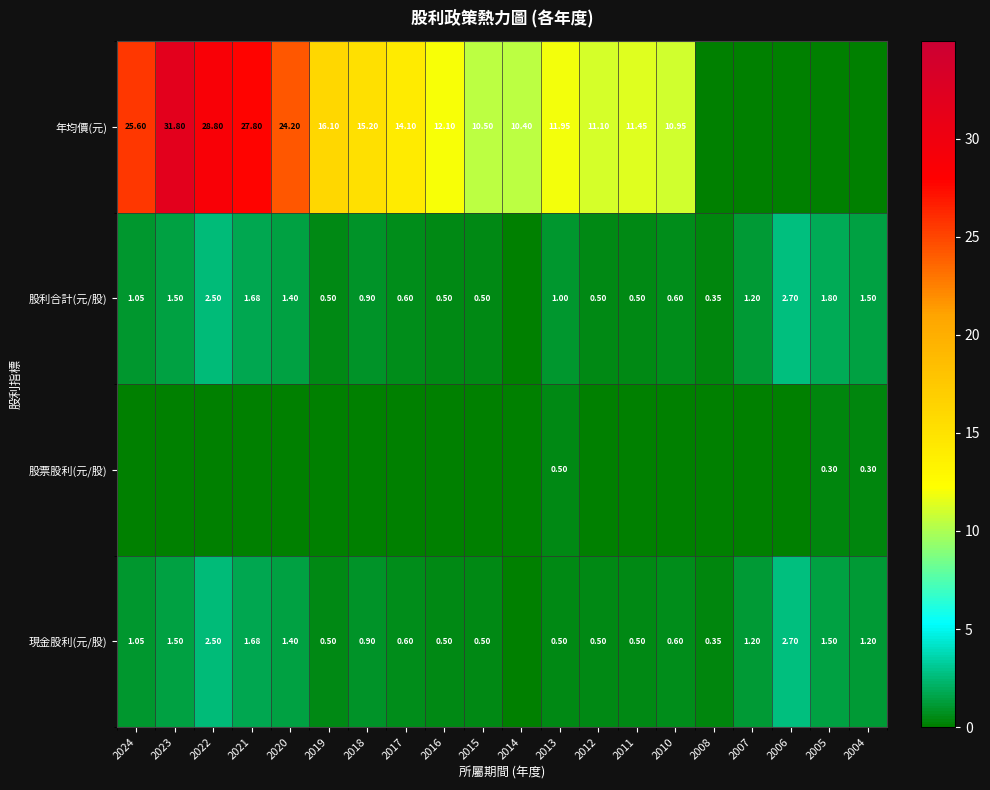

At how many categories does at least one series exceed 14?

8